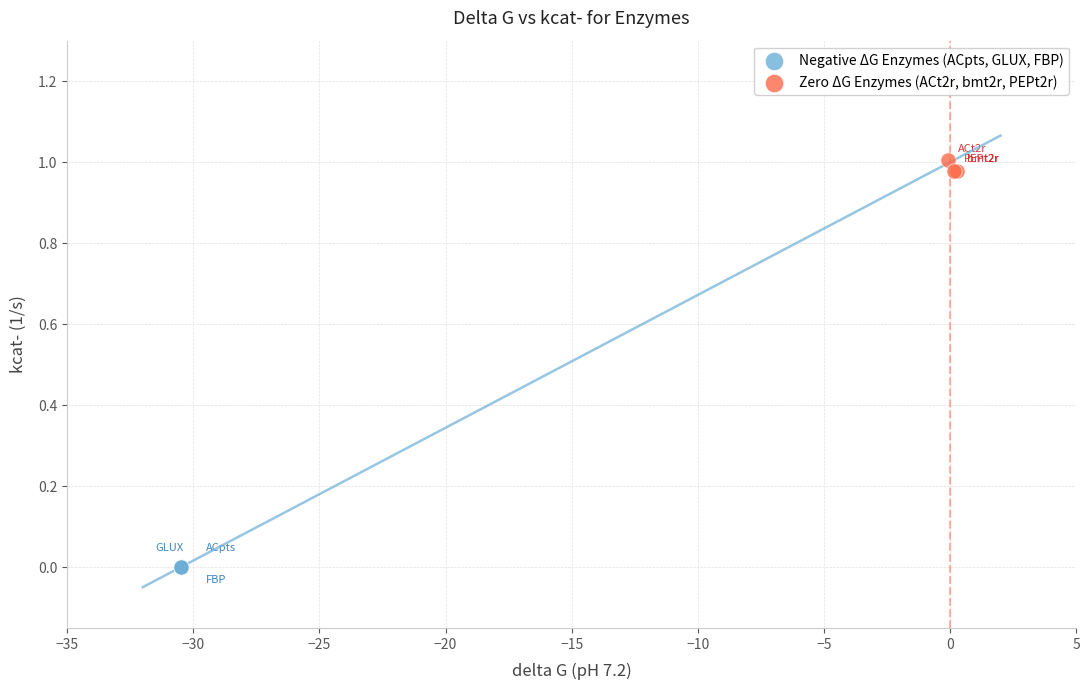

Which series contains the highest Y value?

Zero ΔG Enzymes (ACt2r, bmt2r, PEPt2r)